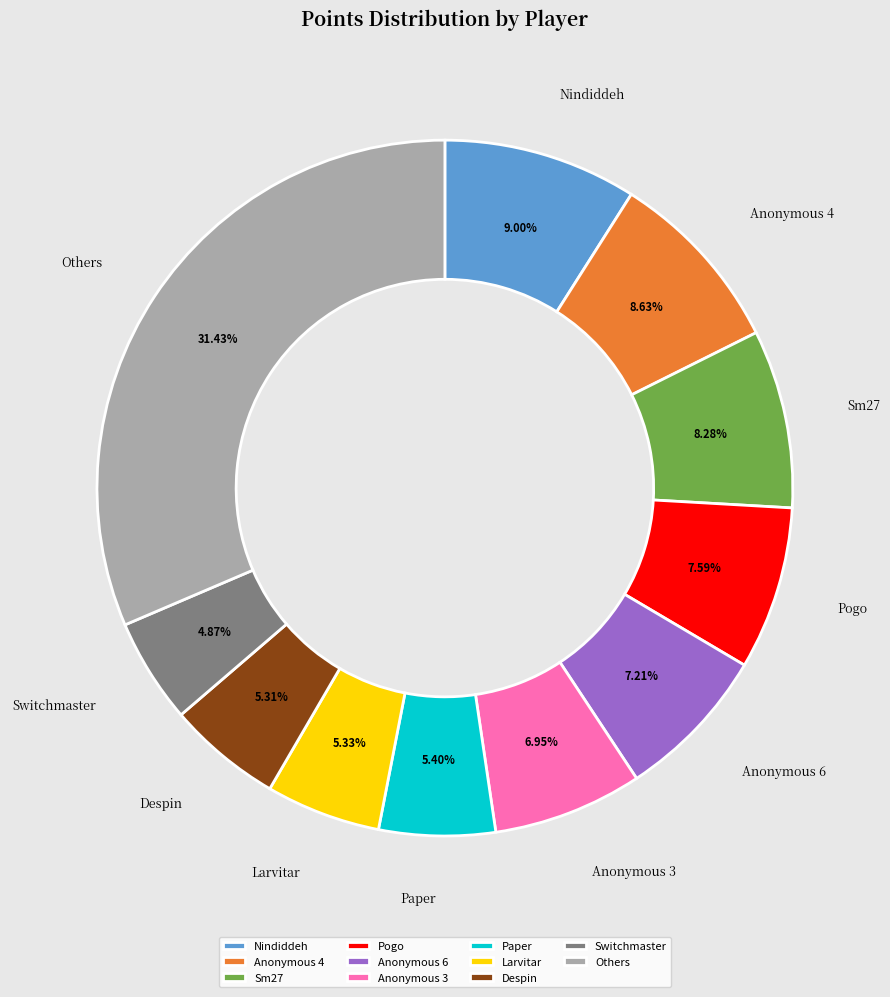

Does Pogo represent more than half of the total?

No